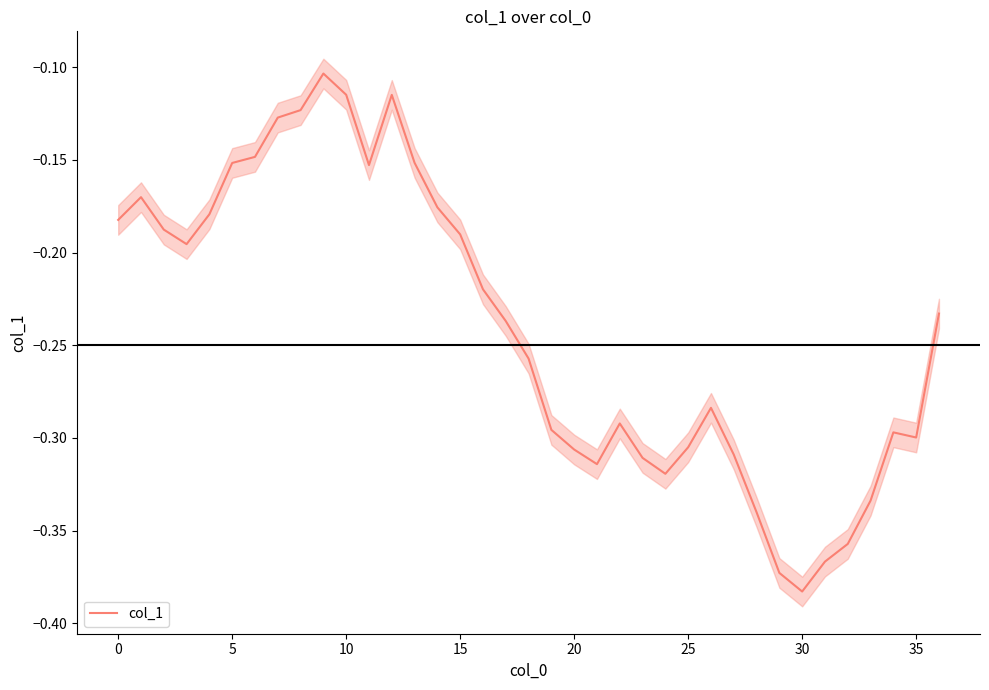

True or false: the data shows -0.2 at 24.

False